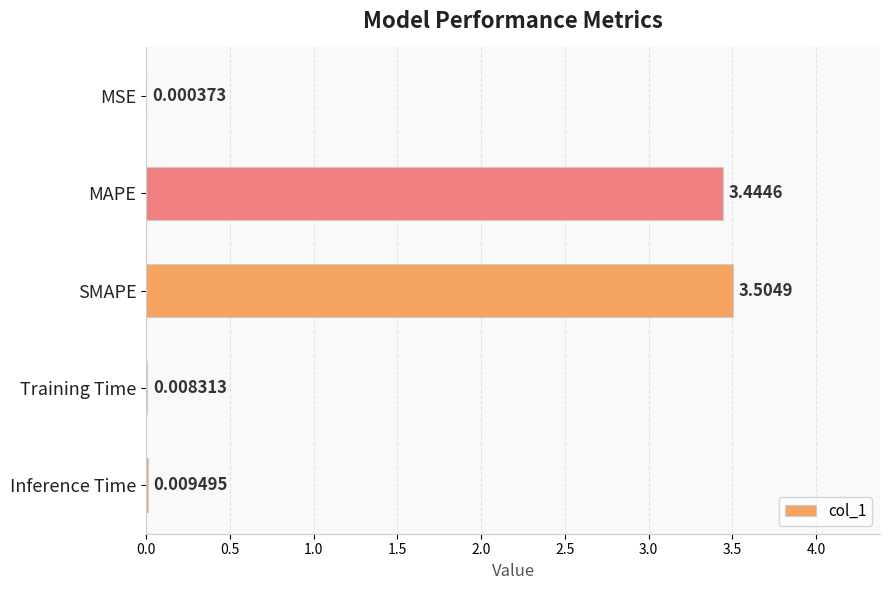

At which label is the value closest to 1?

Inference Time